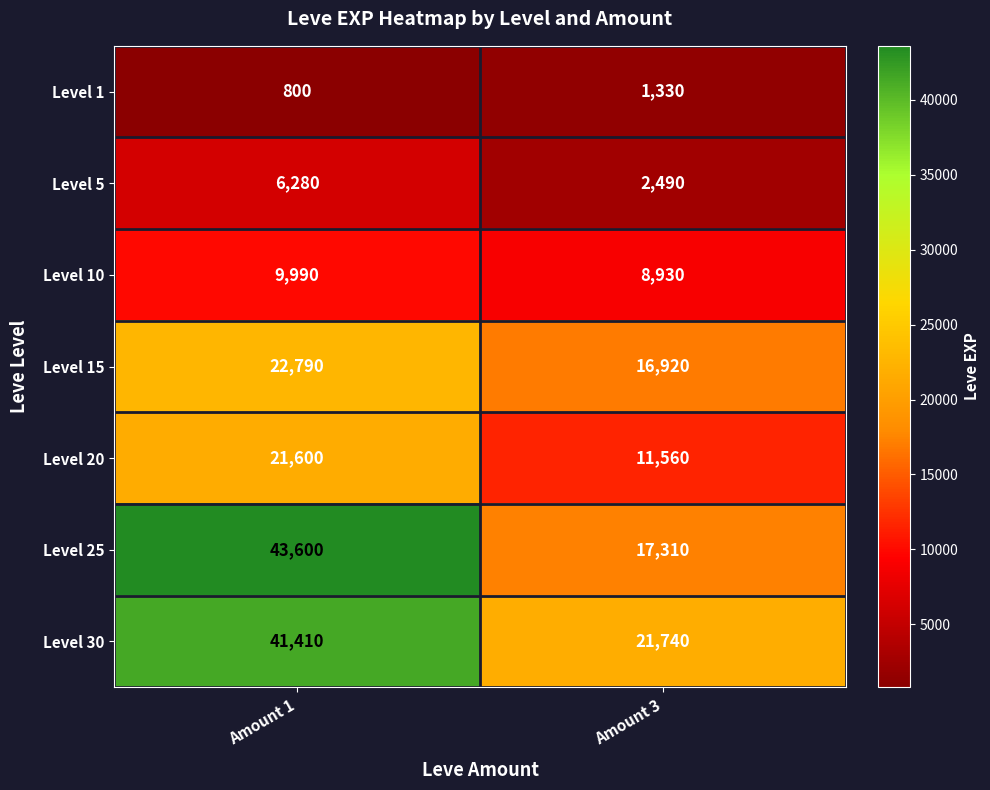

Which category has the highest value in the Level 10 series?

Amount 1